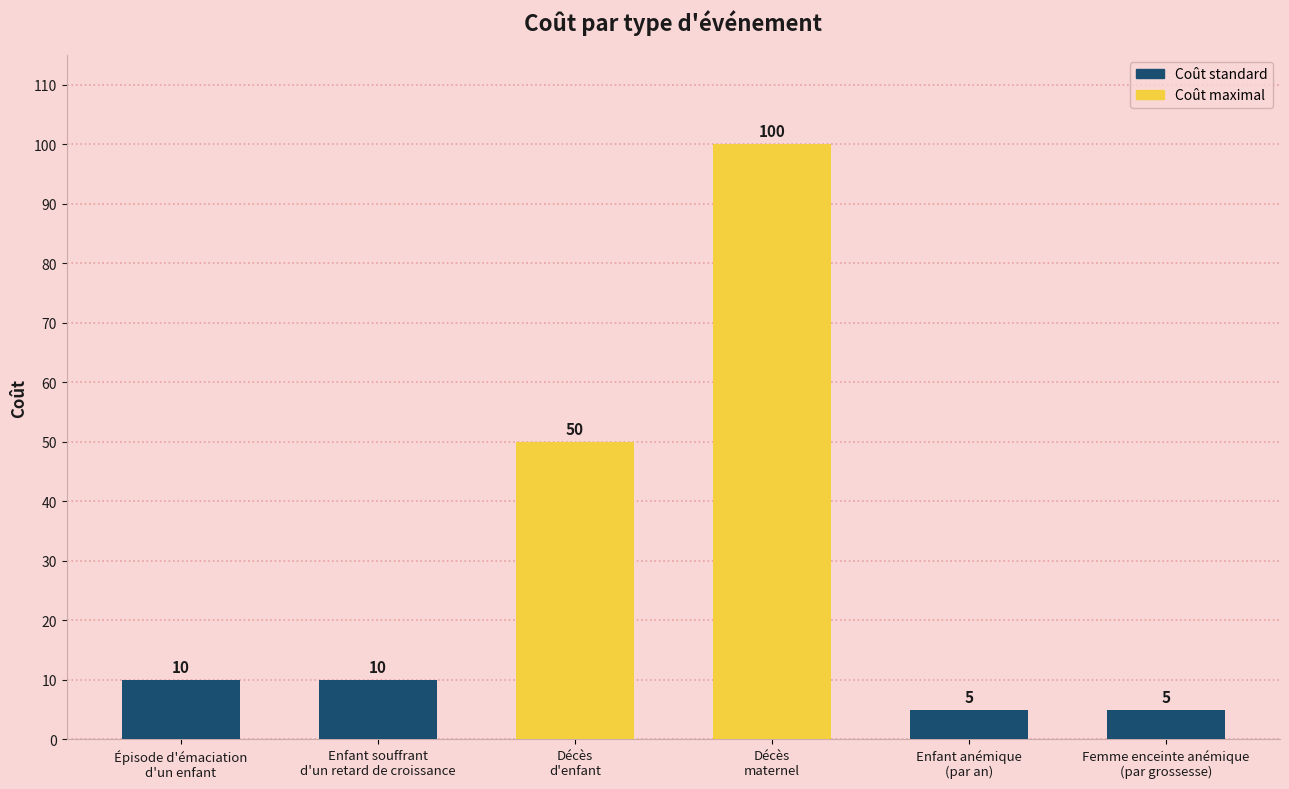

What is the difference between the maximum and minimum values?

95